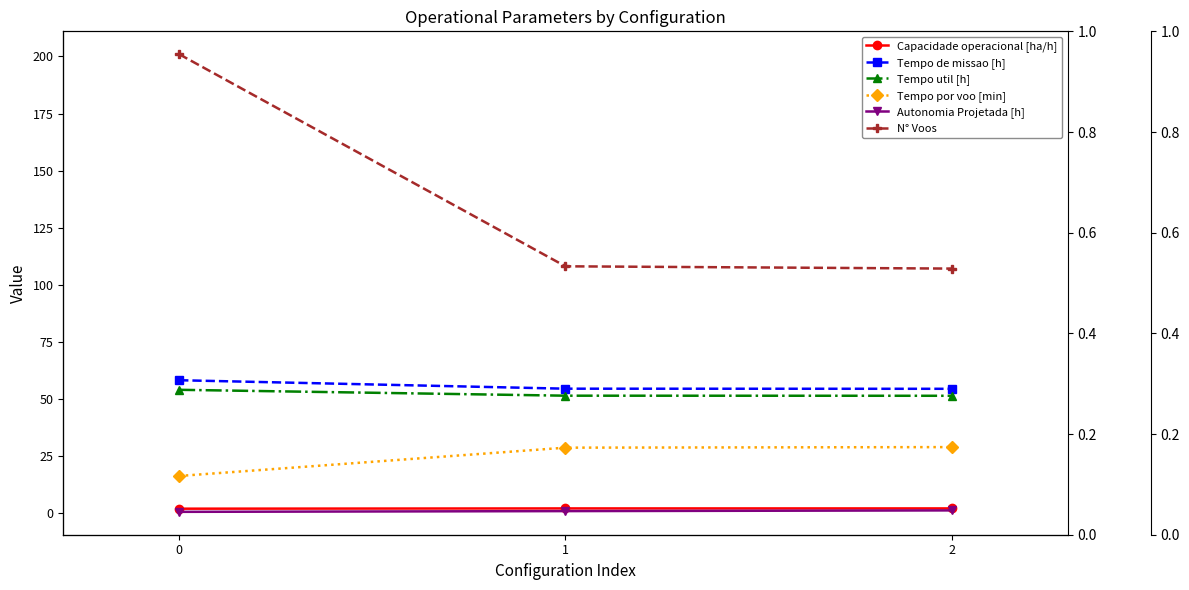

At 0, list the series in order from largest to smallest.

N° Voos, Tempo de missao [h], Tempo util [h], Tempo por voo [min], Capacidade operacional [ha/h], Autonomia Projetada [h]